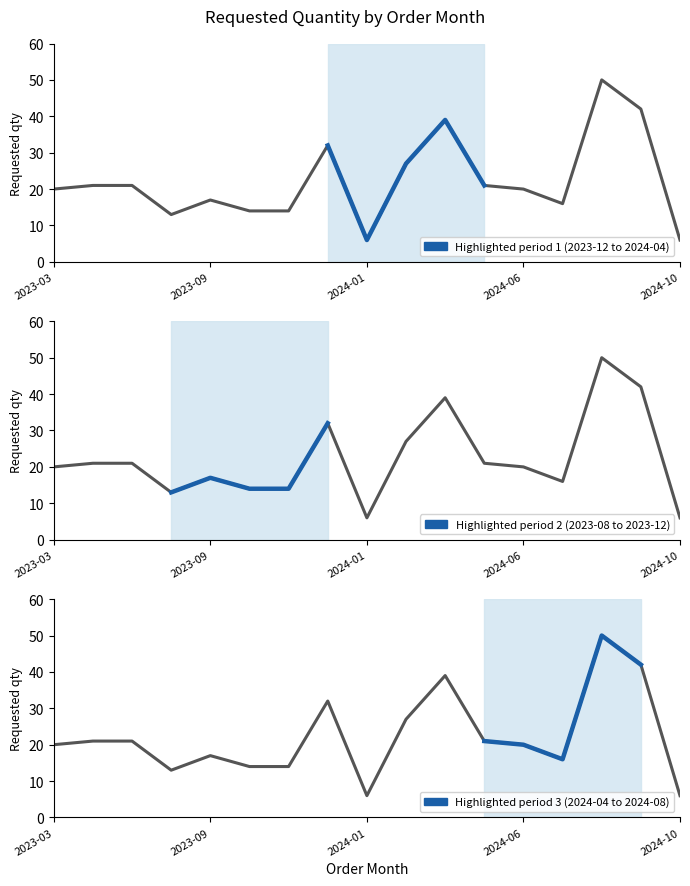

What is the label of the 3rd point from the left?

2023-07